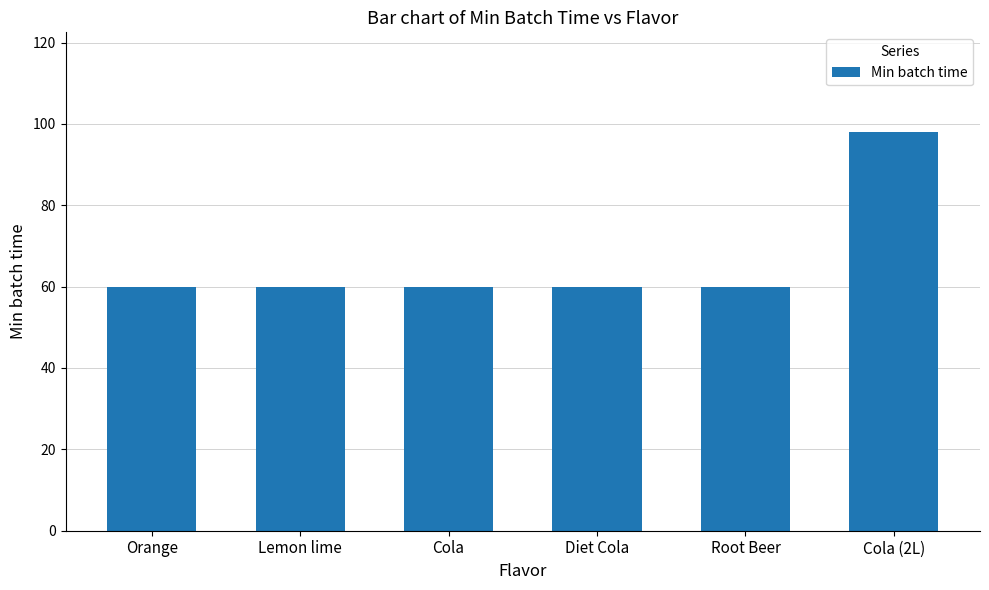

How many categories are shown in the chart?

6